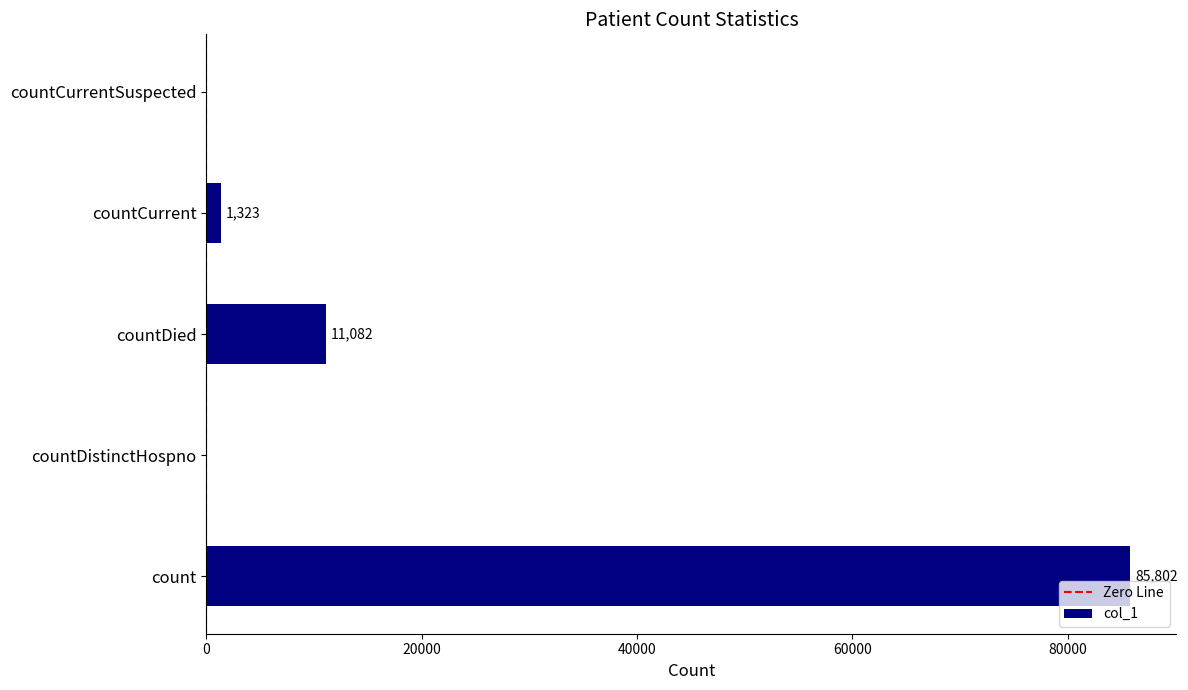

True or false: the data shows 11082 at countDied.

True